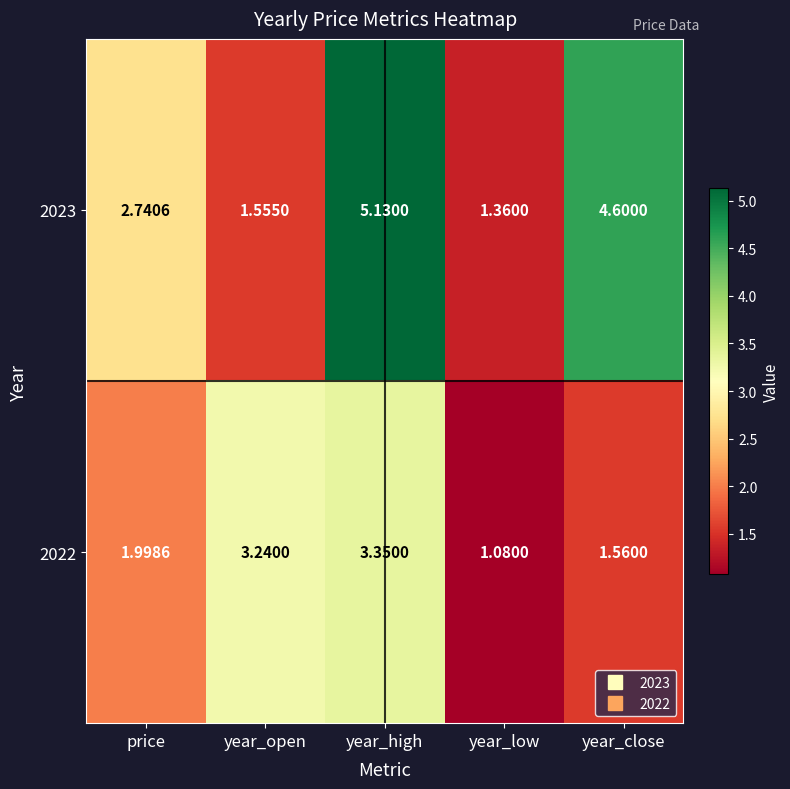

Count the number of categories in the chart.

5